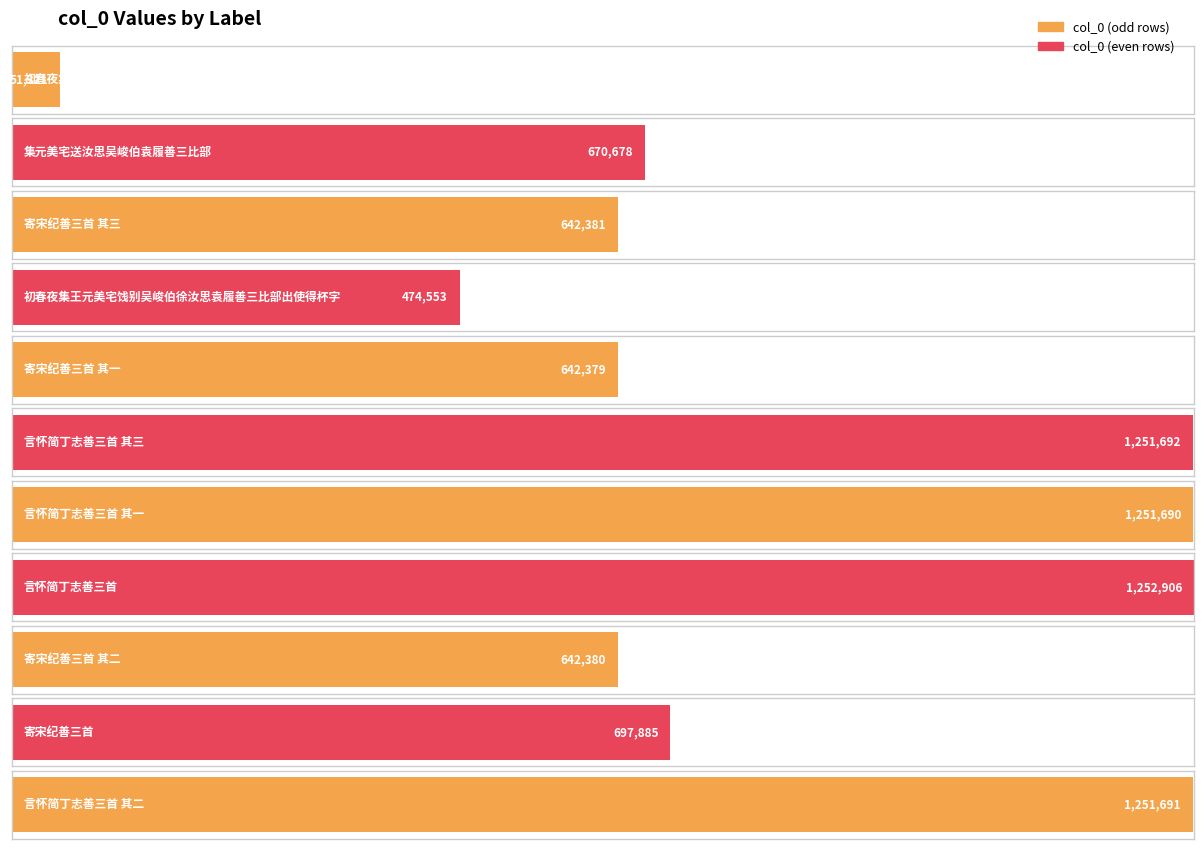

What position from the right is 寄宋纪善三首 其二?

3